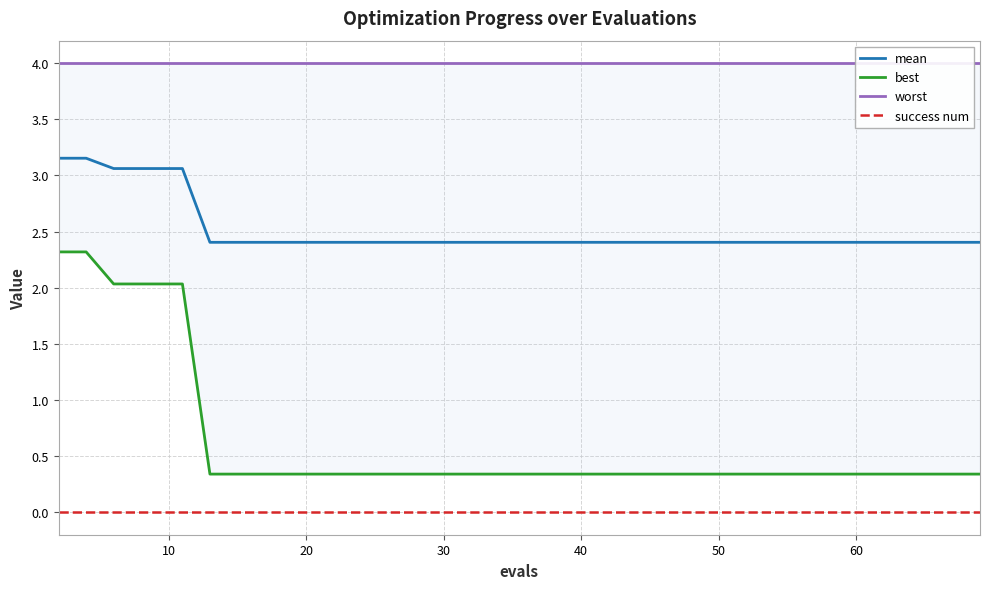

How many categories are shown in the chart?

40